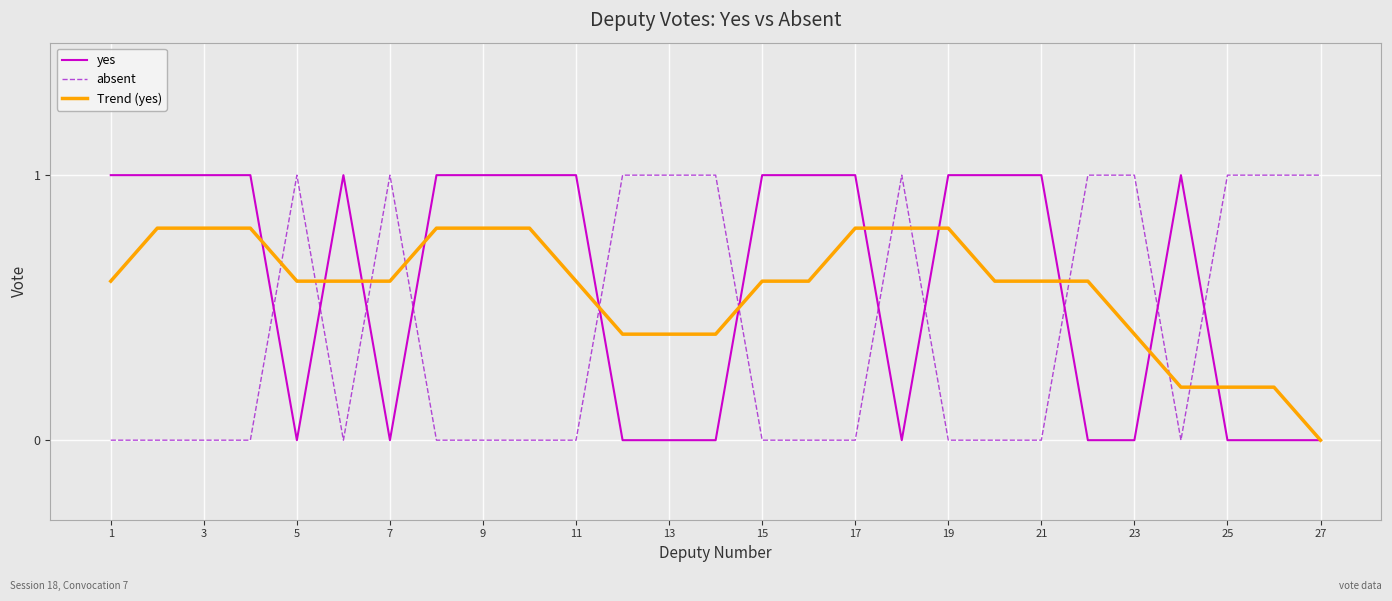

What is the greatest value displayed?

1.0